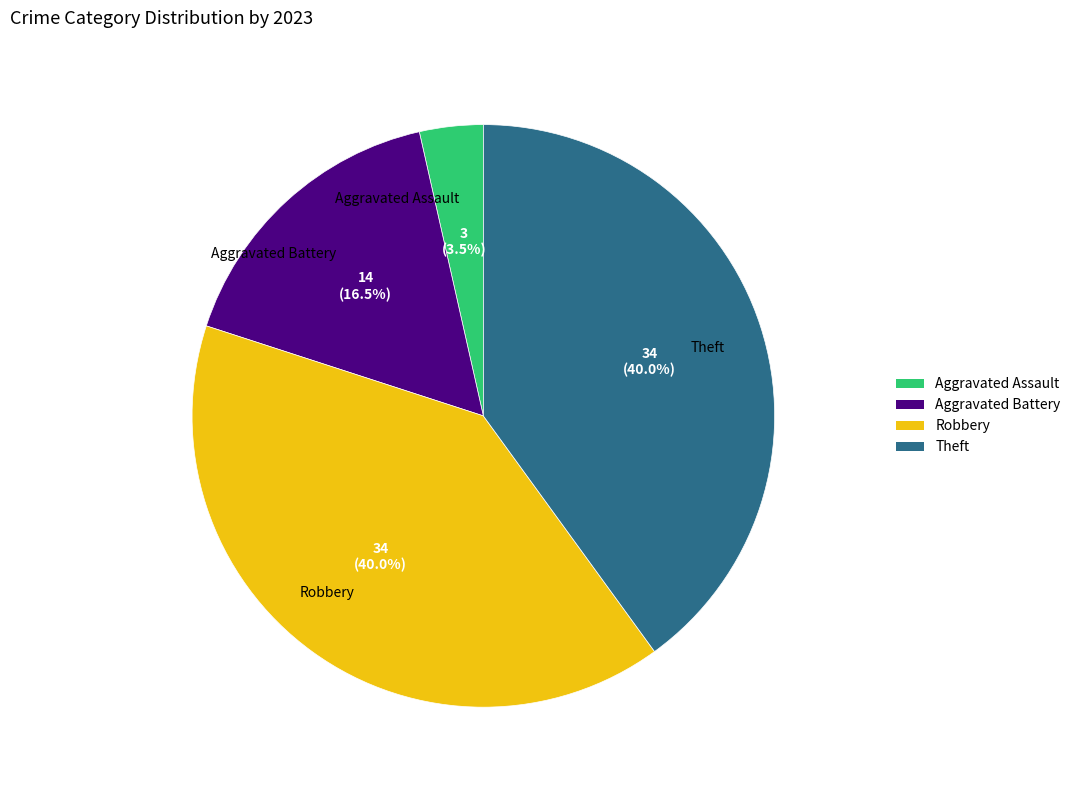

Between Aggravated Battery and Theft, which is larger?

Theft